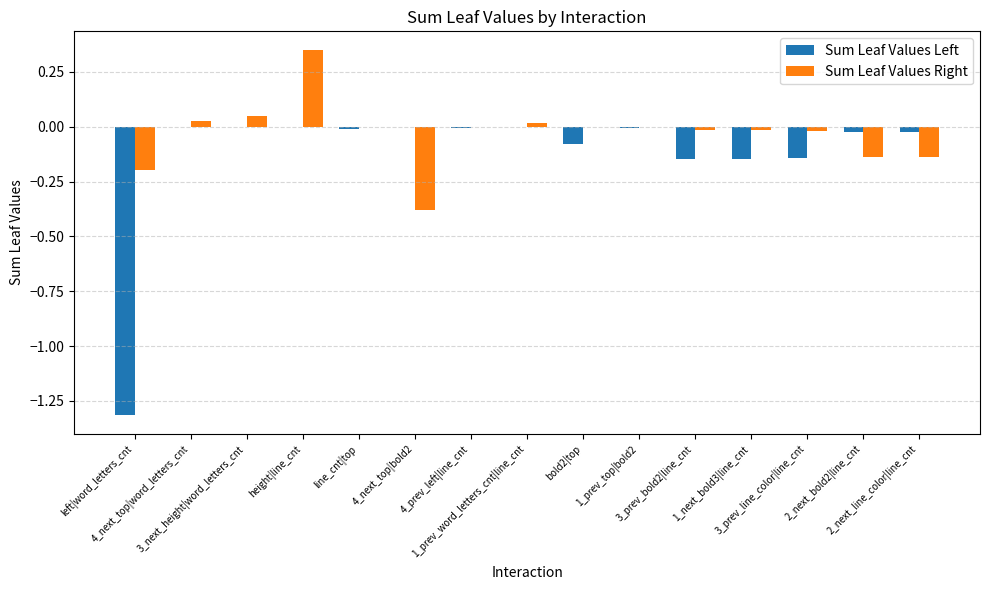

Which series has the largest total across all categories?

Sum Leaf Values Right